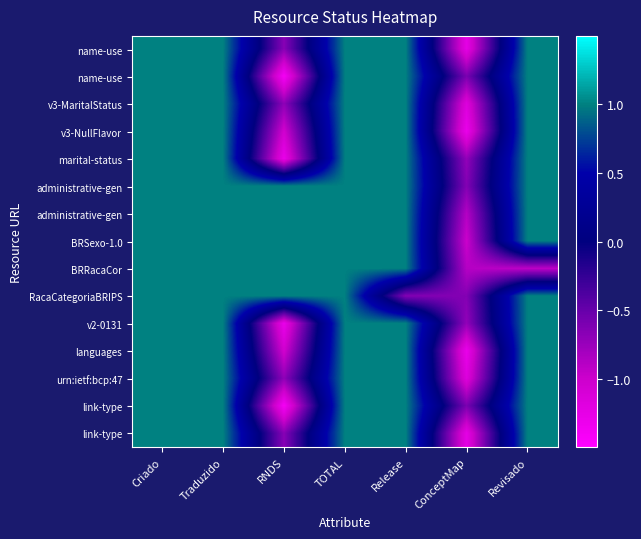

At how many categories does at least one series exceed 0?

6